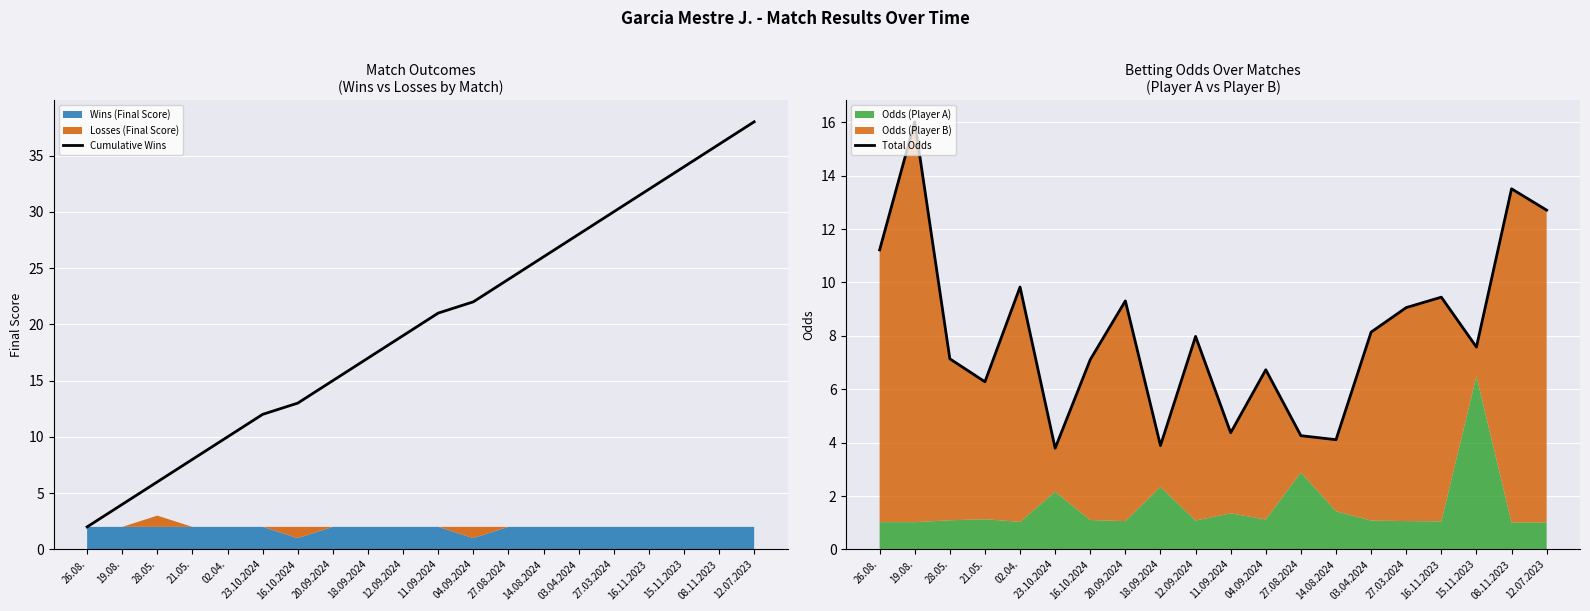

Reading left to right, extract all data points from this chart.

Cumulative Wins: 2.0	4.0	6.0	8.0	10.0	12.0	13.0	15.0	17.0	19.0	21.0	22.0	24.0	26.0	28.0	30.0	32.0	34.0	36.0	38.0
Total Odds: 11.2	16.0	7.1	6.3	9.8	3.8	7.1	9.3	3.9	8.0	4.4	6.7	4.3	4.1	8.1	9.1	9.5	7.6	13.5	12.7